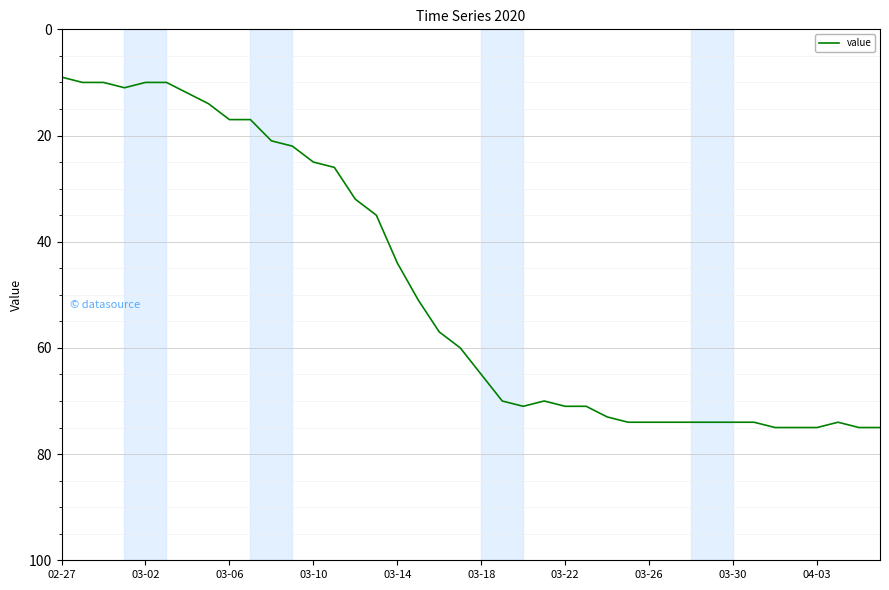

How many categories are shown in the chart?

40